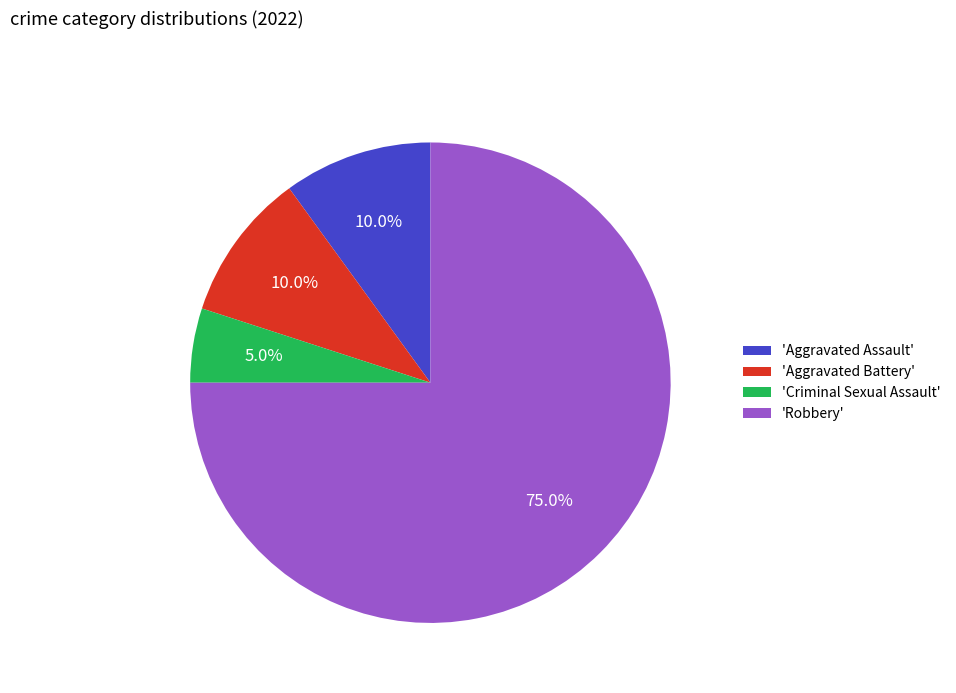

Combined, what portion of the pie is 'Criminal Sexual Assault' and 'Aggravated Battery'?

15.0%